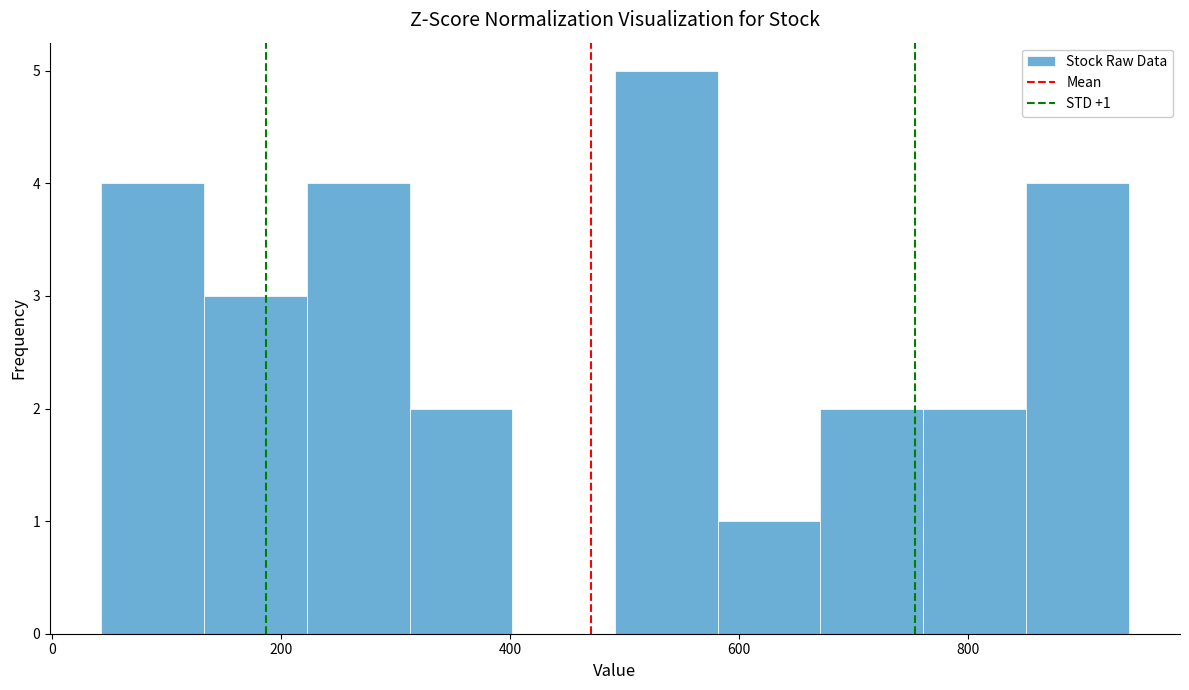

Over which range of the x-axis is the bar tallest?

500 to 580